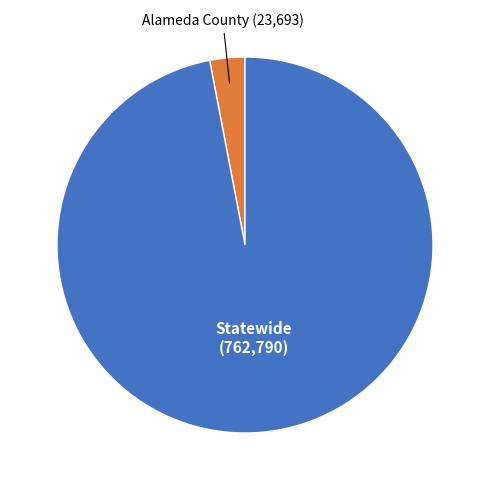

How many segments does this pie chart have?

2